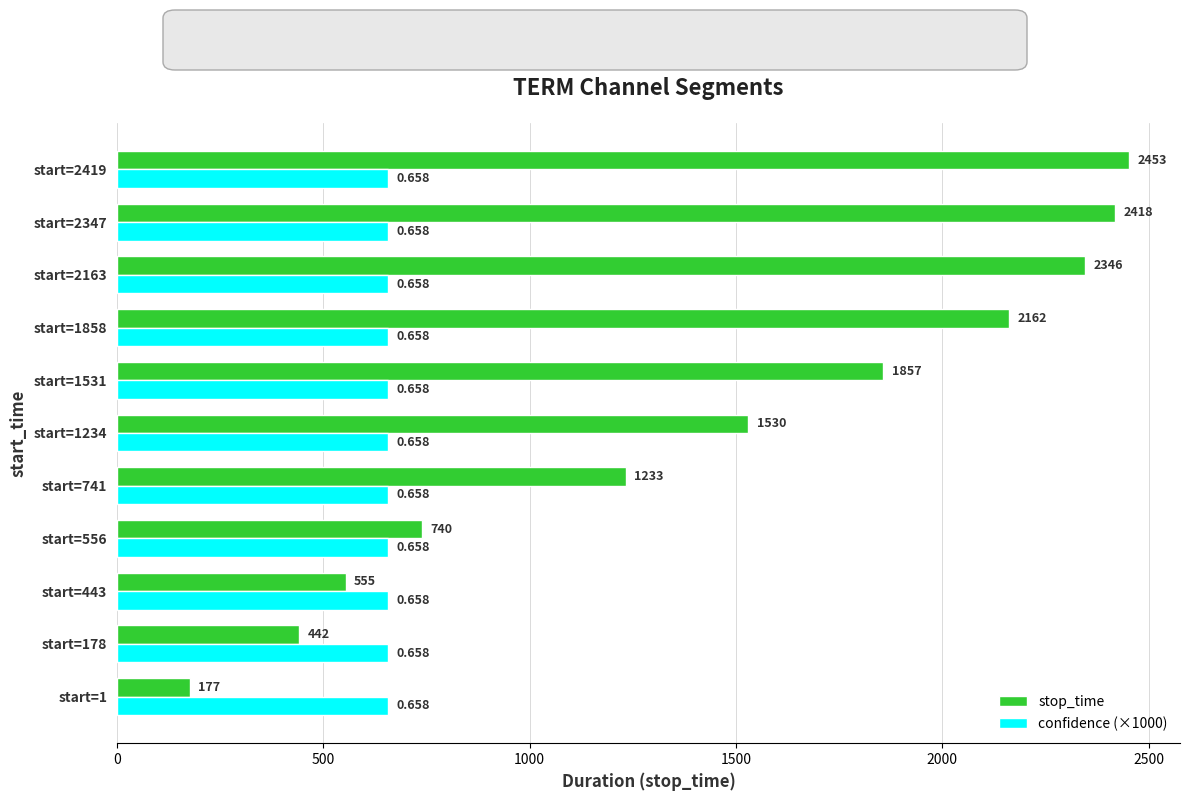

Which series has the widest spread of values?

stop_time